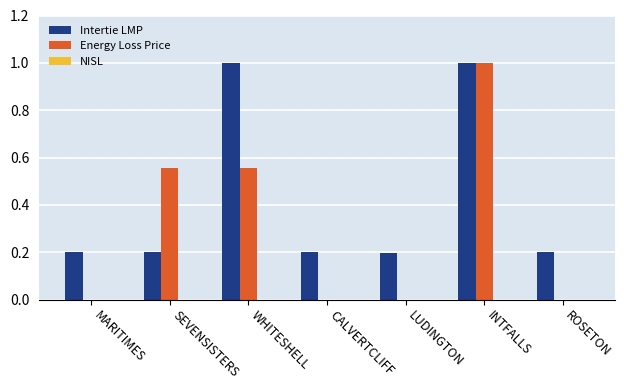

The Energy Loss Price series shows -0.0 at CALVERTCLIFF. True or false?

False